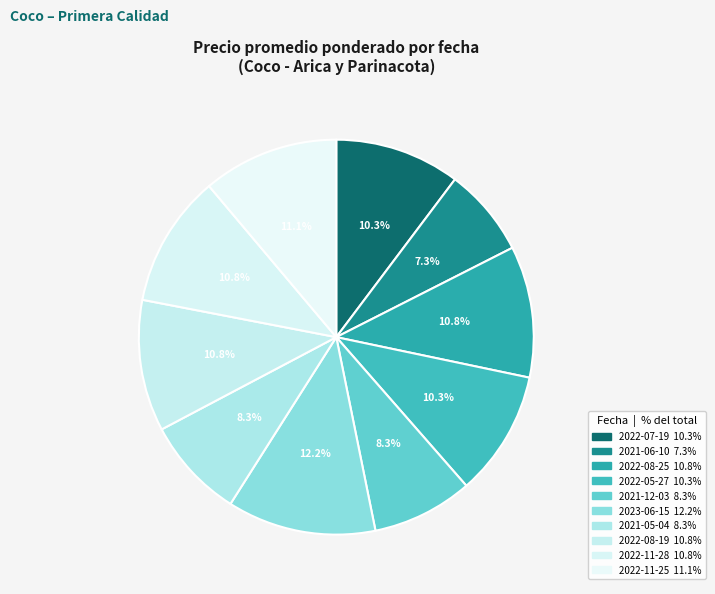

What is the ratio of the value at 2021-06-10 to the value at 2022-07-19?

0.7